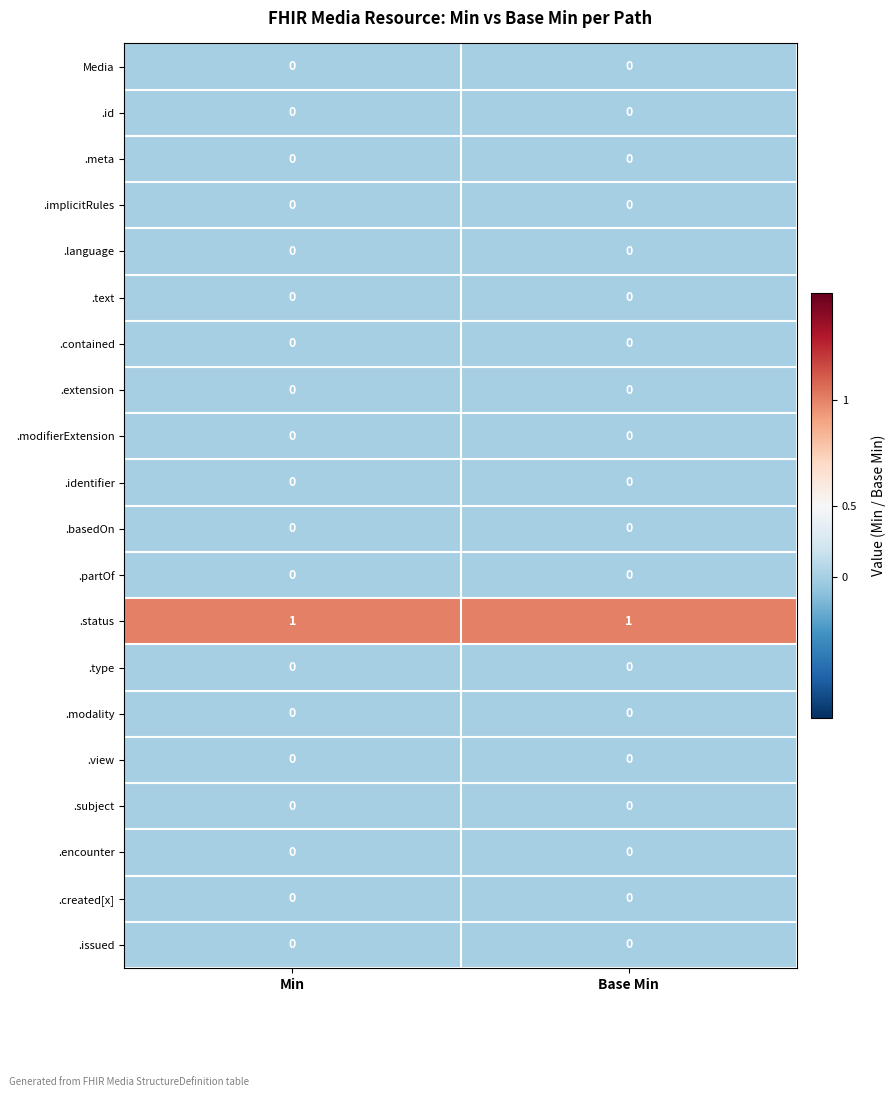

The value of .contained at Base Min is 0. True or false?

True